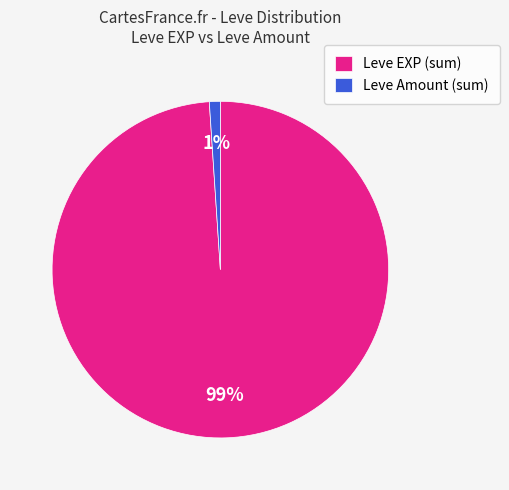

Count the number of slices in the pie.

2